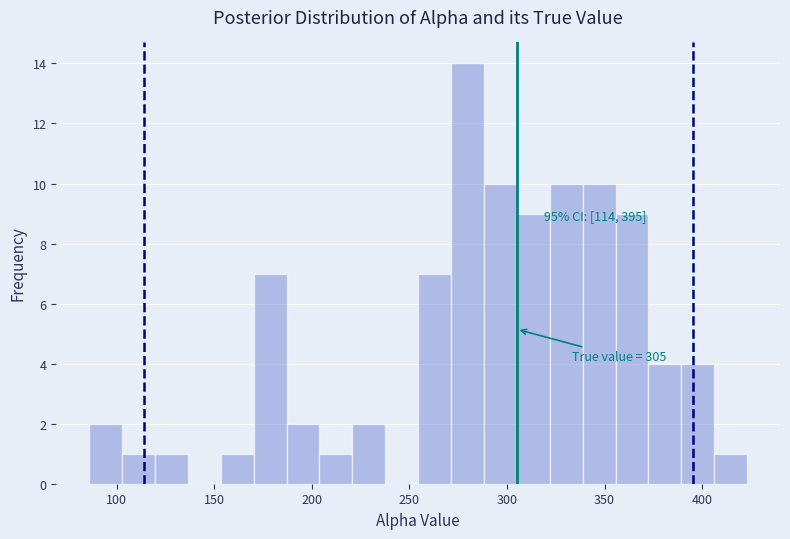

Read against the x-axis, roughly where is the centre of the tallest bar?

280